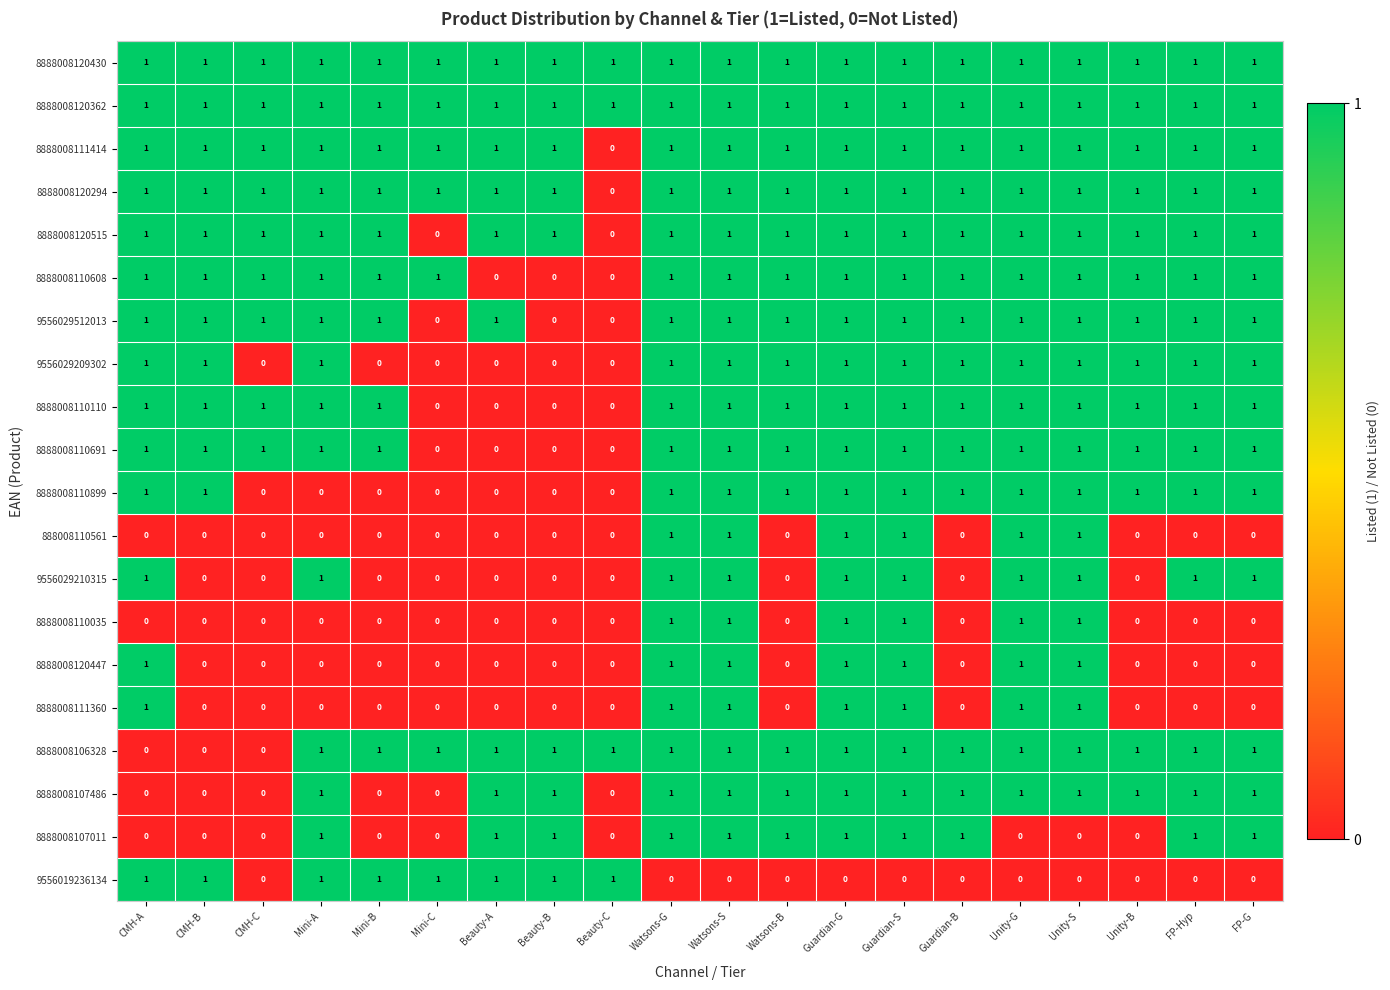

The value of 8888008120515 at Beauty-A is 1. True or false?

True